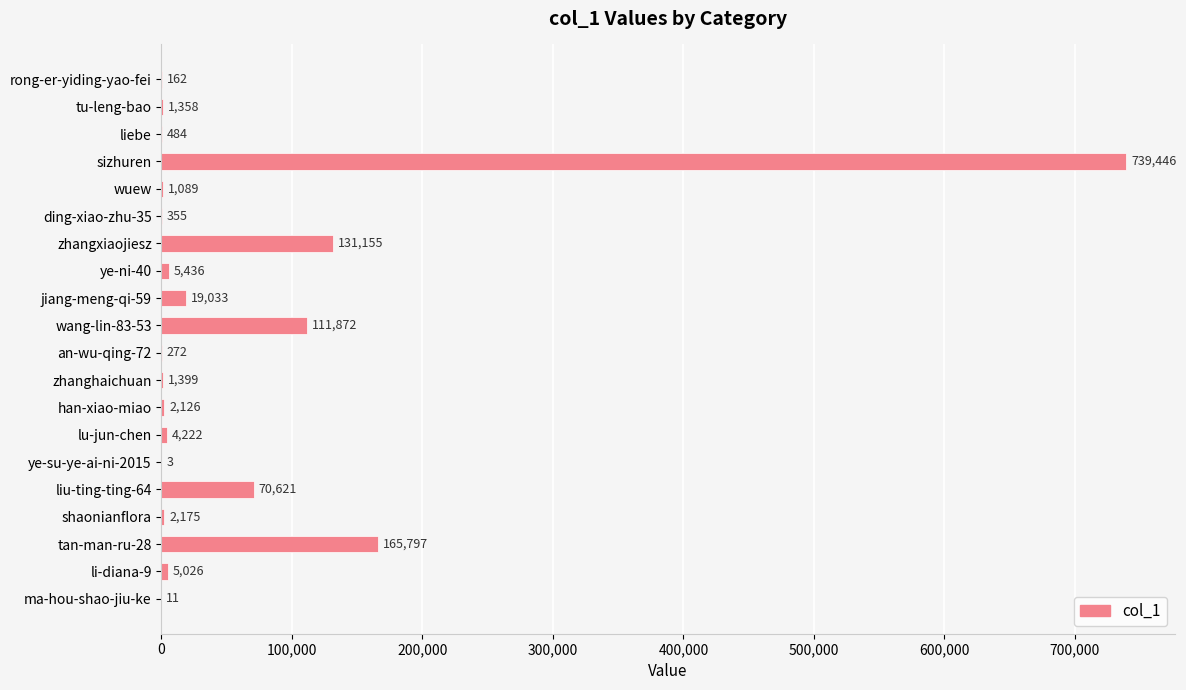

What is the change in value from zhangxiaojiesz to li-diana-9?

-126129